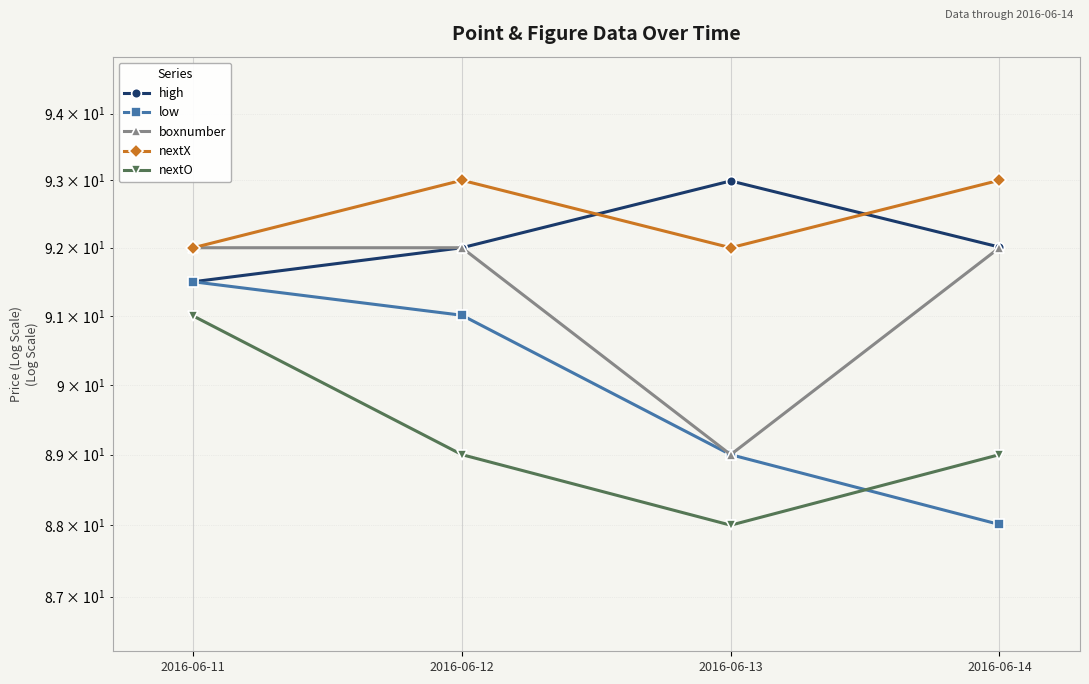

What is the difference between the maximum and minimum values in the nextO series?

3.0